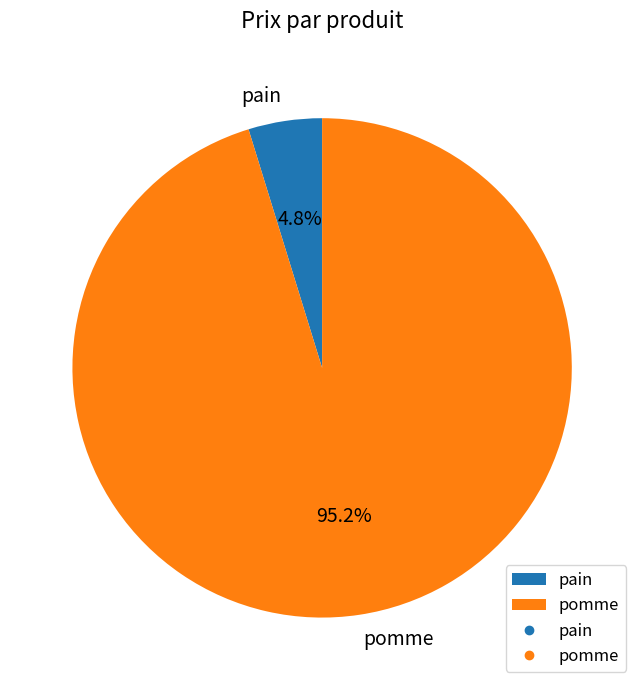

Rank the categories by value from highest to lowest.

pomme, pain